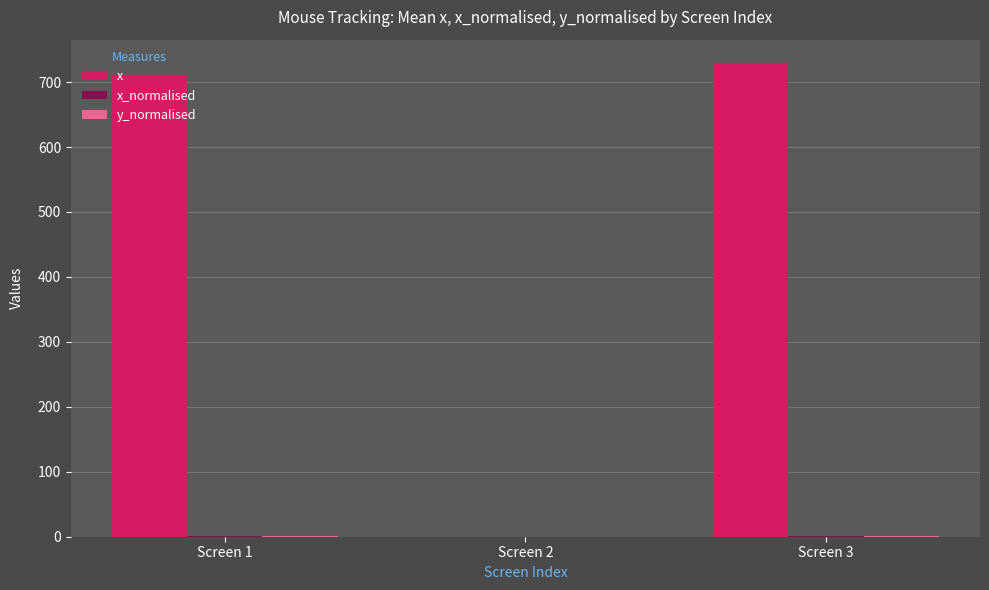

Where is x nearest to the value 364?

Screen 1